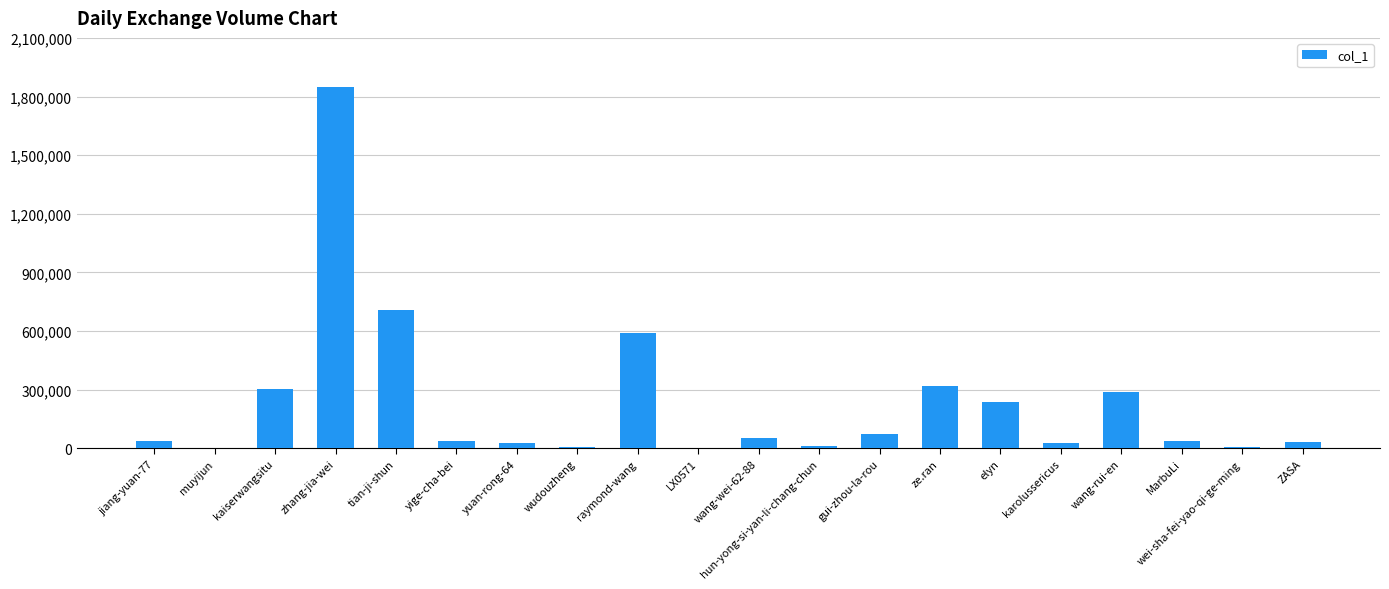

What is the sum of the values at raymond-wang and wang-rui-en?

880347